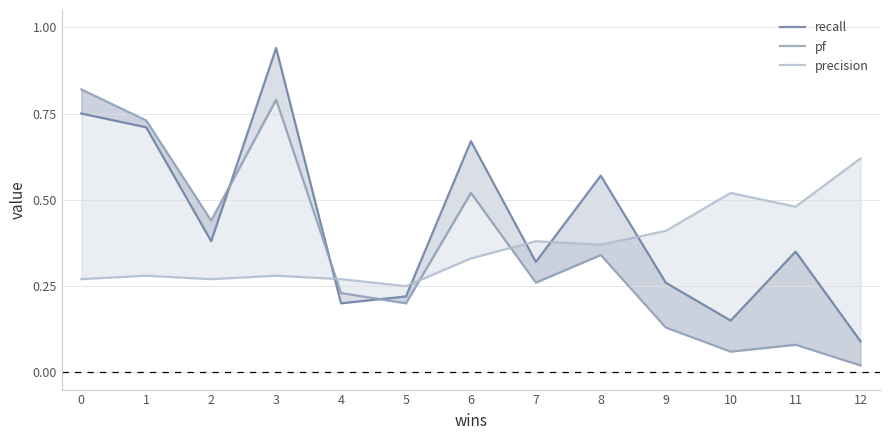

What is the average value of the precision series?

0.4